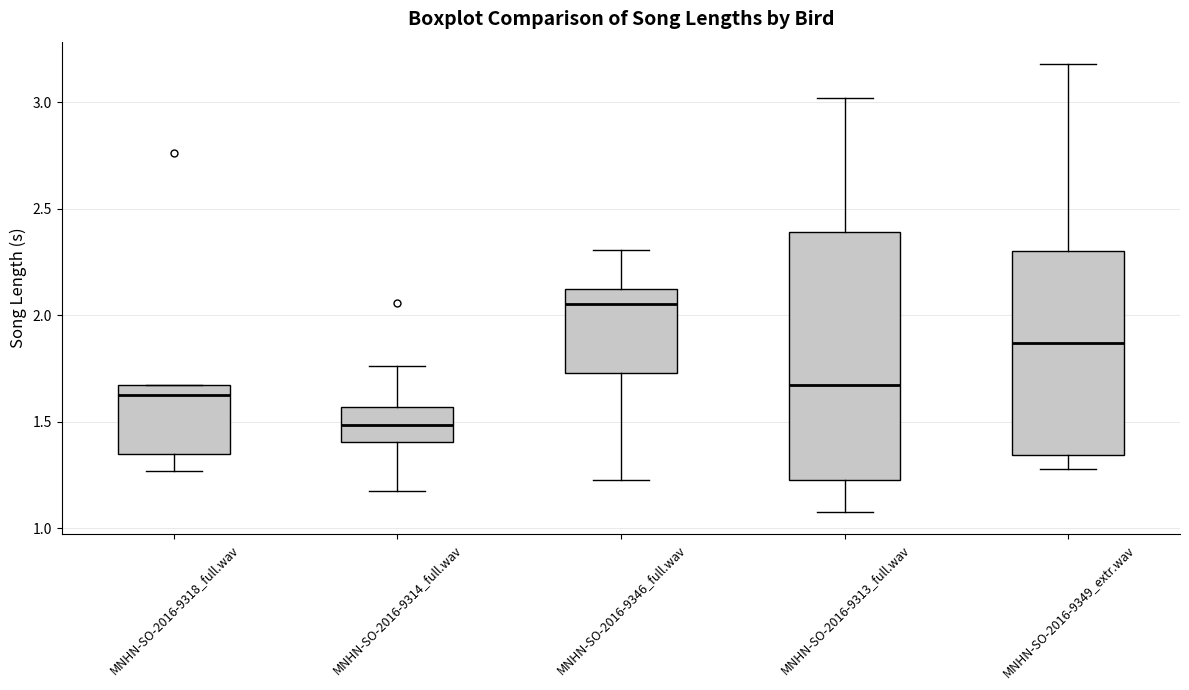

Reading left to right, read every box against the y-axis: the position of its median line, the range the box covers, and the ends of its whiskers. The values are not printed on the chart, so give them approximately, as read against the axis.

MNHN-SO-2016-9318_full.wav: median 1.65 (just below the box's upper edge), box 1.35 to 1.65, whiskers 1.25 to 1.65
MNHN-SO-2016-9314_full.wav: median 1.50, box 1.40 to 1.55, whiskers 1.15 to 1.75
MNHN-SO-2016-9346_full.wav: median 2.05, box 1.75 to 2.10, whiskers 1.25 to 2.30
MNHN-SO-2016-9313_full.wav: median 1.65, box 1.25 to 2.40, whiskers 1.10 to 3.00
MNHN-SO-2016-9349_extr.wav: median 1.85, box 1.35 to 2.30, whiskers 1.30 to 3.20